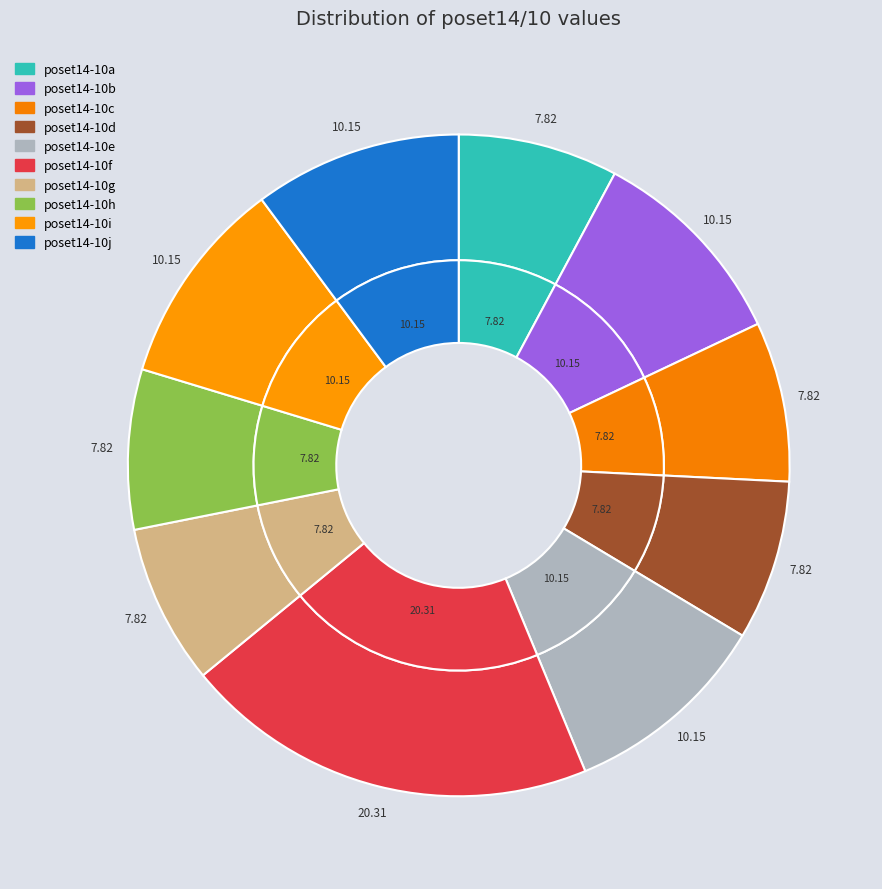

Approximately how many times larger is the value at poset14-10j compared to poset14-10h?

1.3